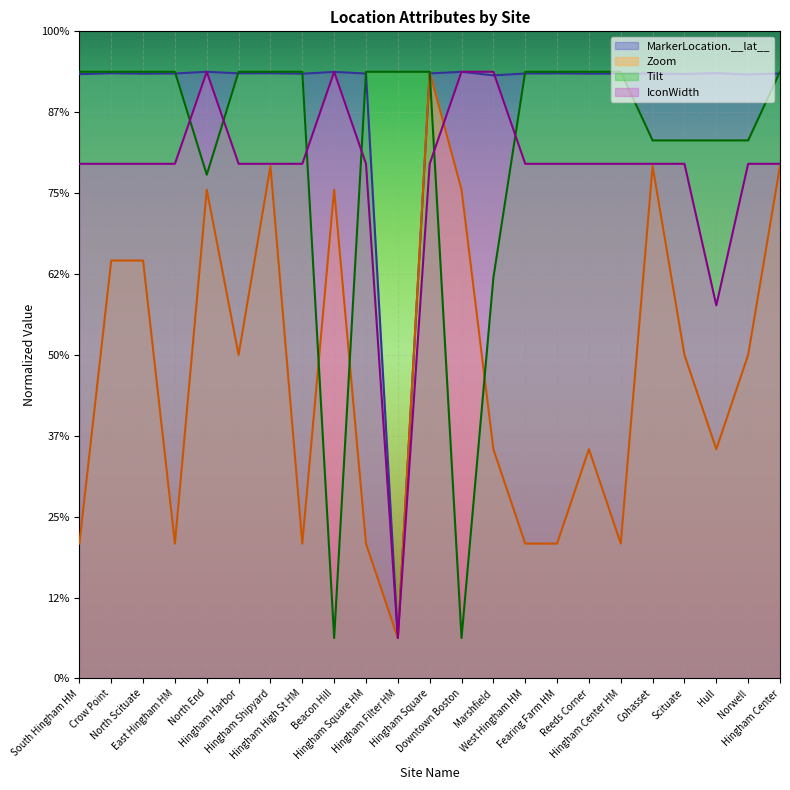

In IconWidth, how many points are higher than both neighbors (excluding endpoints)?

2